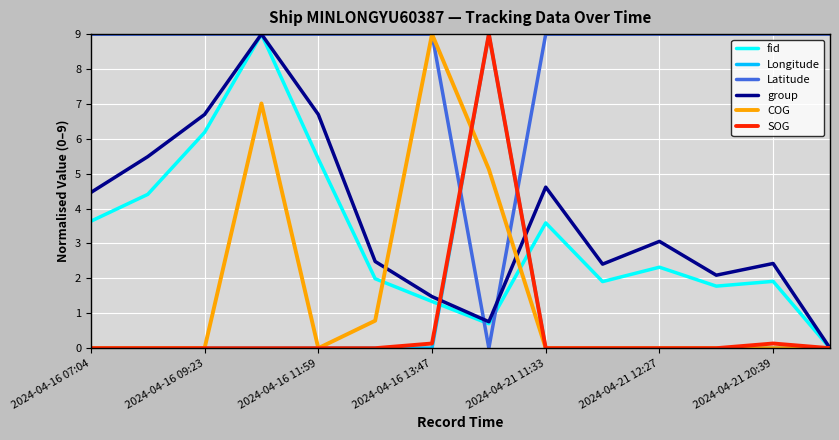

Which series has the largest total across all categories?

Latitude